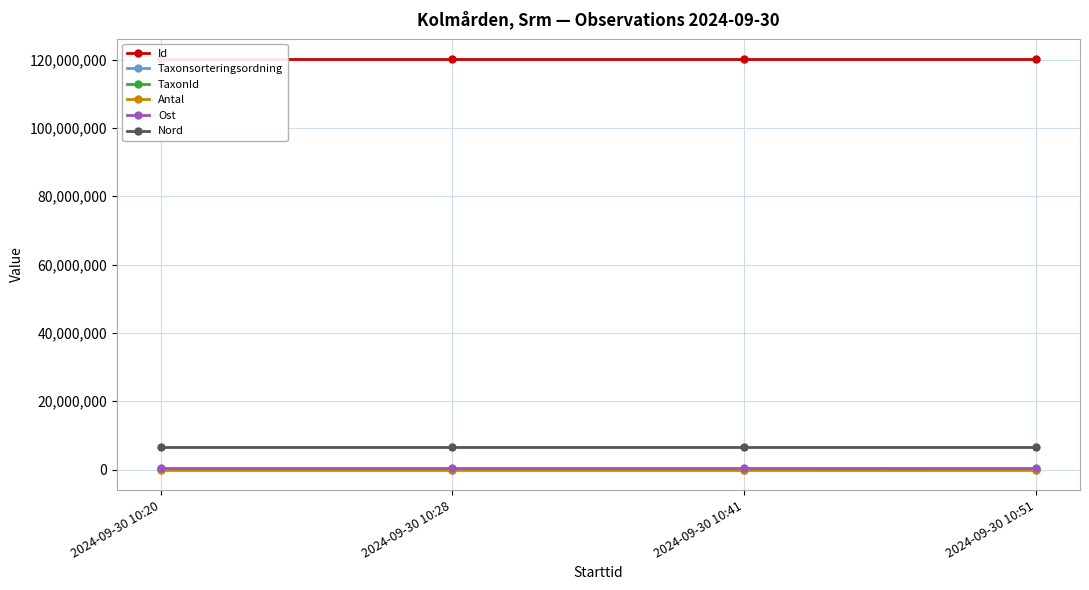

What is the maximum value shown in the chart?

120101891